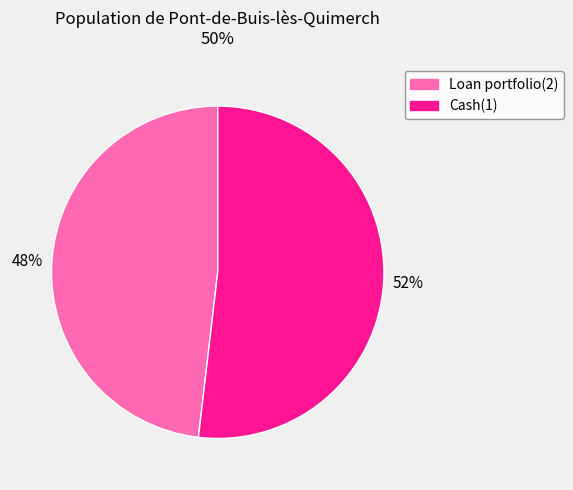

Combined, do Cash(1) and Loan portfolio(2) account for over 50%?

Yes